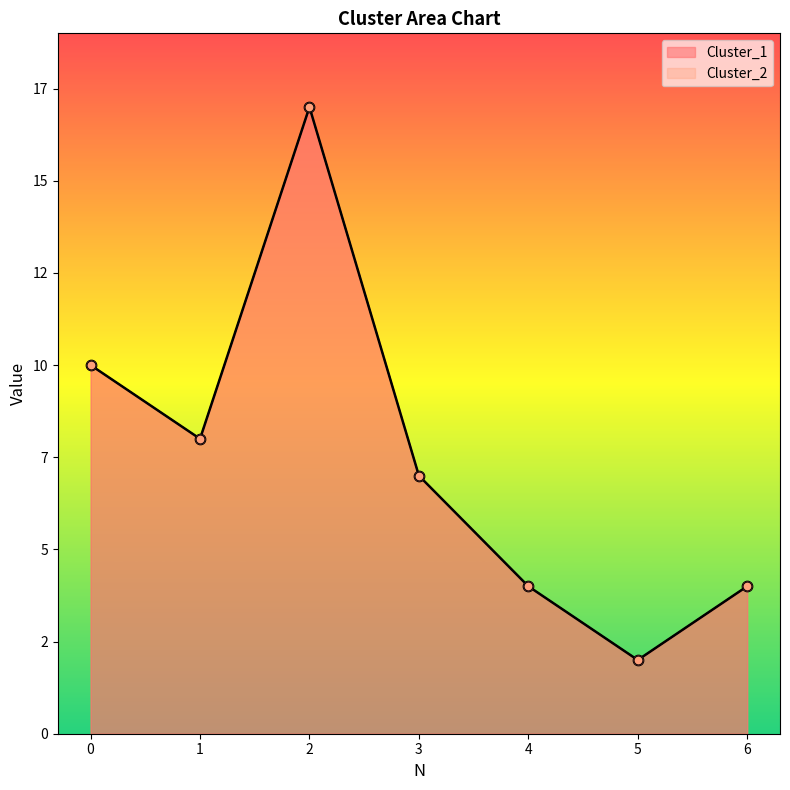

Is the value of Cluster_2 at 3 greater than the value of Cluster_1 at 6?

Yes